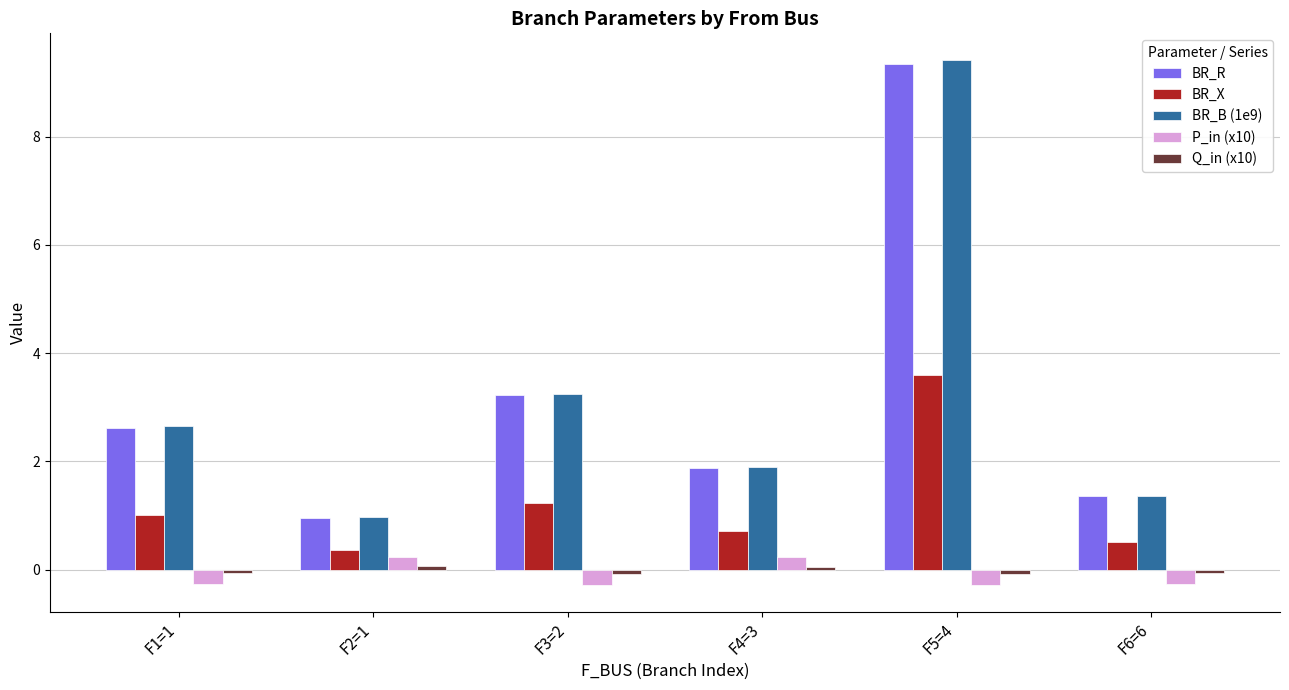

How many groups of bars are there?

6